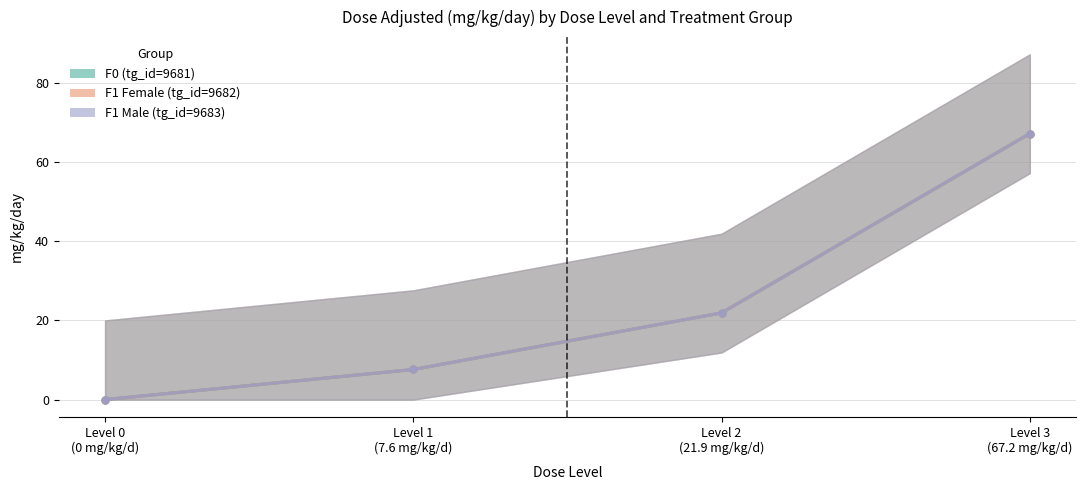

At which category is the sum across all series the highest?

Level 3 (67.2 mg/kg/d)